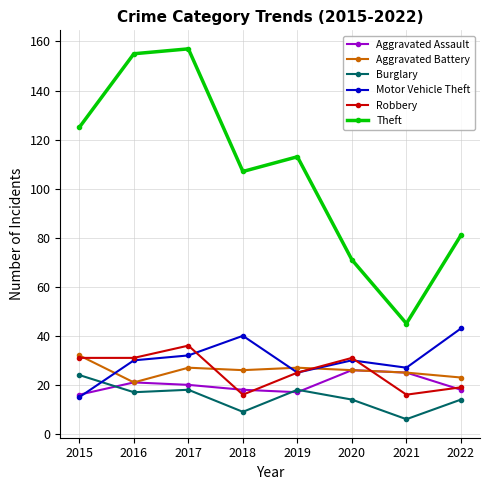

List the series in order of their peak value, lowest first.

Burglary, Aggravated Assault, Aggravated Battery, Robbery, Motor Vehicle Theft, Theft